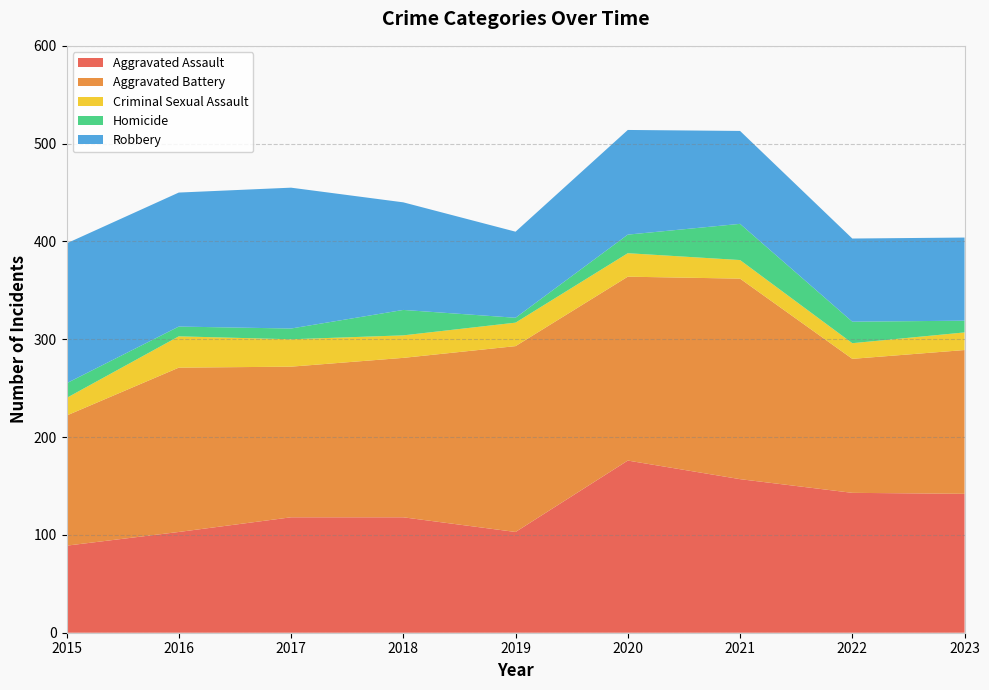

Reading left to right, what are all the values shown in this chart?

Aggravated Assault: 89	103	118	118	103	176	157	143	142
Aggravated Battery: 133	168	154	163	190	188	205	137	147
Criminal Sexual Assault: 18	32	28	23	24	24	19	16	18
Homicide: 15	10	11	26	5	19	37	22	12
Robbery: 143	137	144	110	88	107	95	85	85